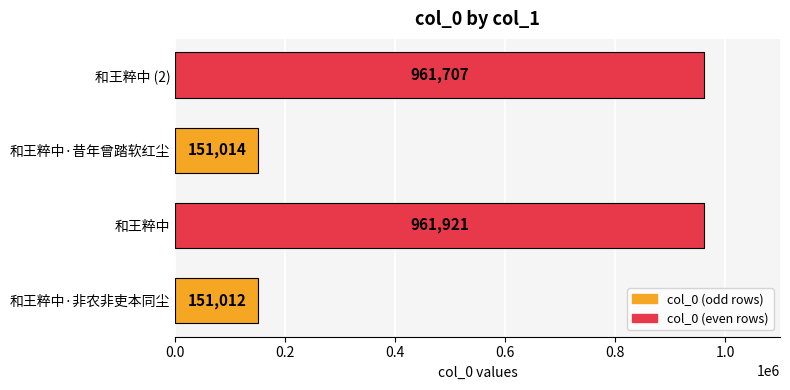

Rank the categories by value from highest to lowest.

和王粹中, 和王粹中 (2), 和王粹中·昔年曾踏软红尘, 和王粹中·非农非吏本同尘